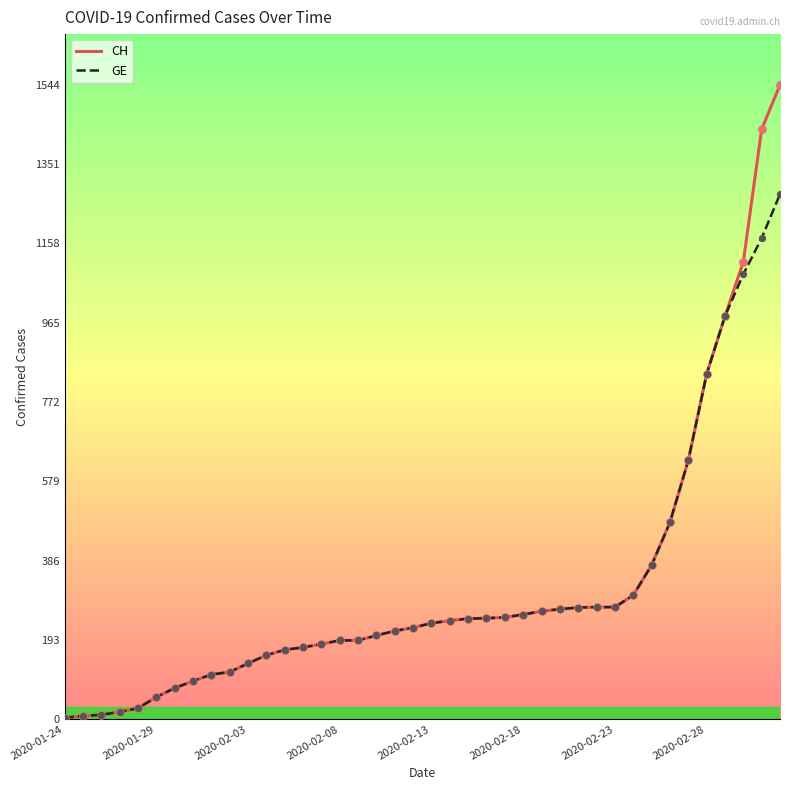

What is the maximum value for GE?

1278